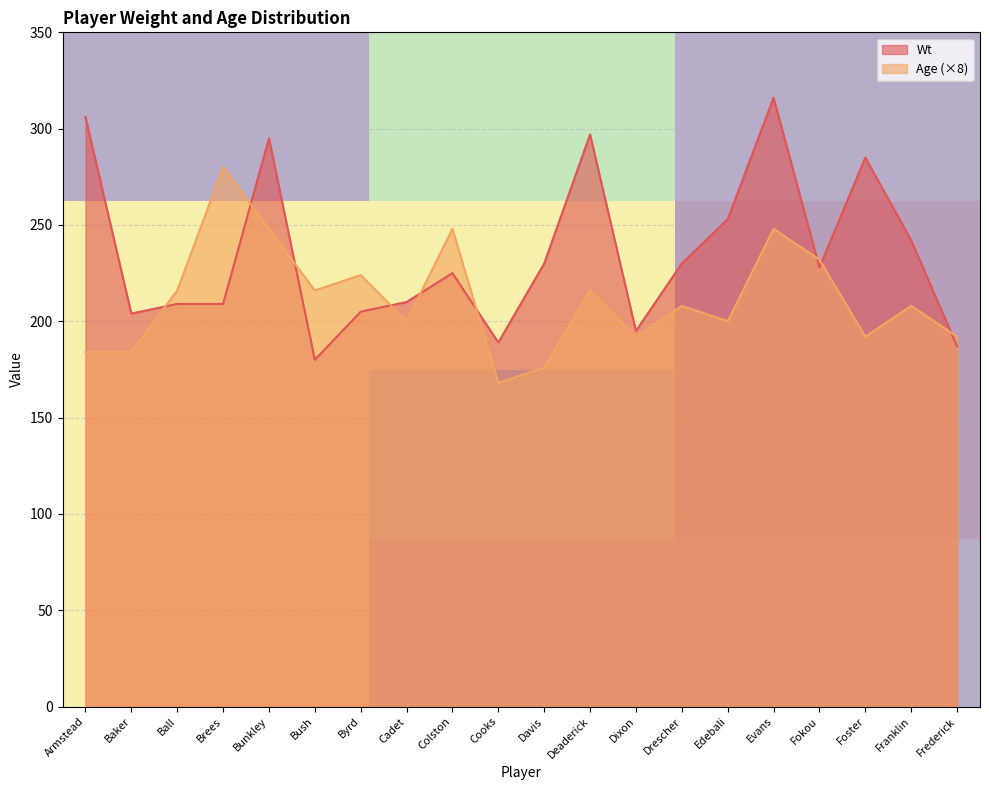

Is it true that Wt equals 377 at Fokou?

False